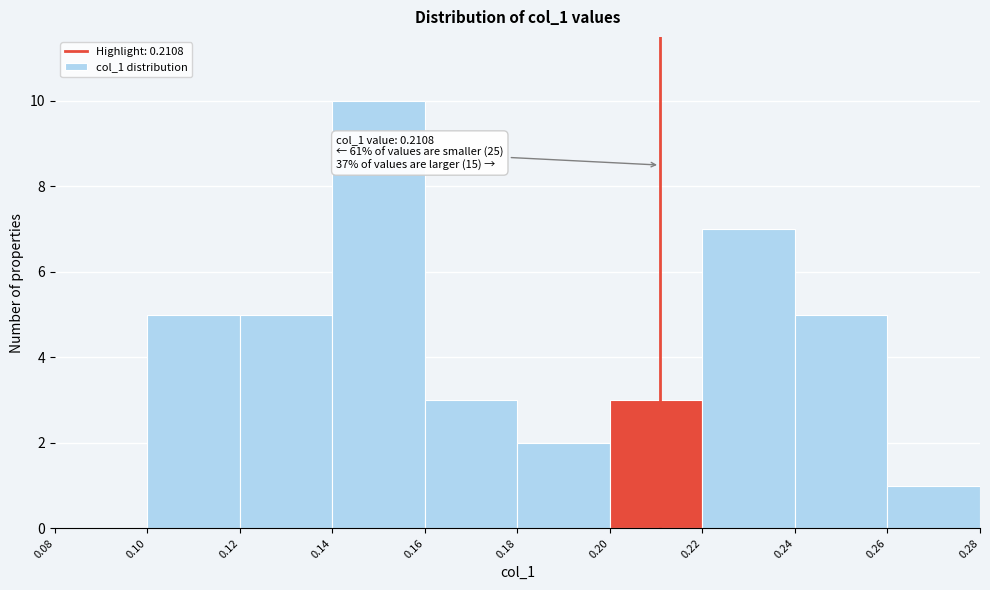

Which range on the x-axis has the tallest bar?

0.14 to 0.16